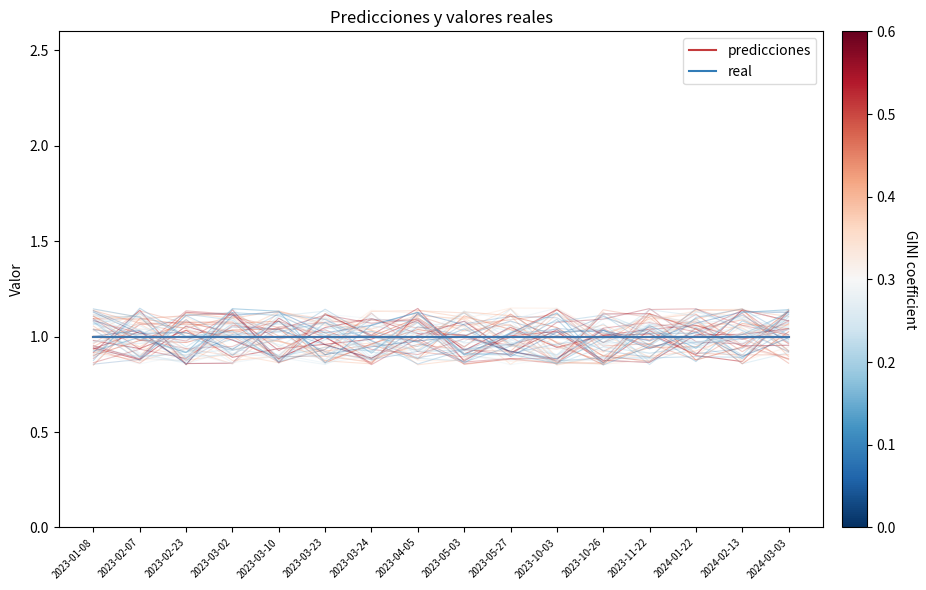

What is the label of the 4th point from the right?

2023-11-22